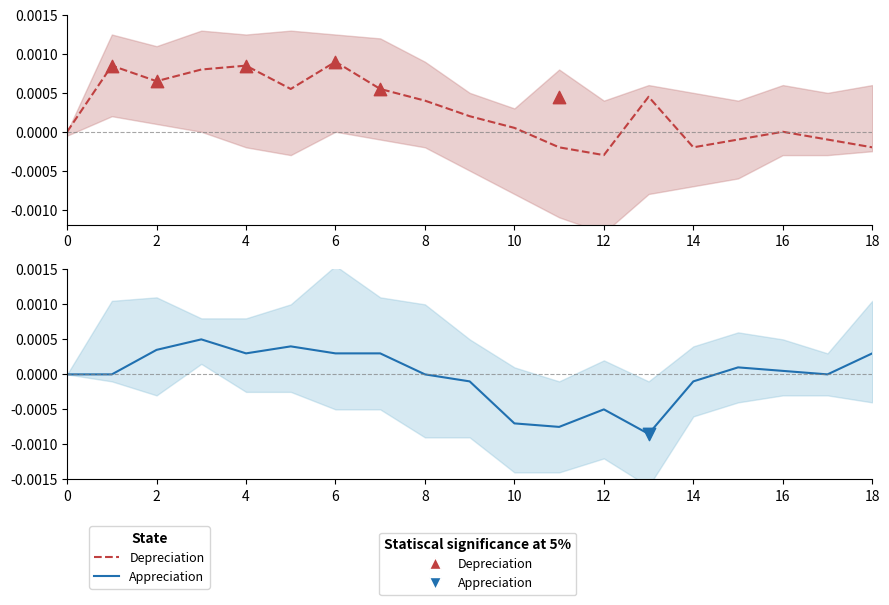

Is the value of Depreciation at 15 greater than the value of Appreciation at 16?

No